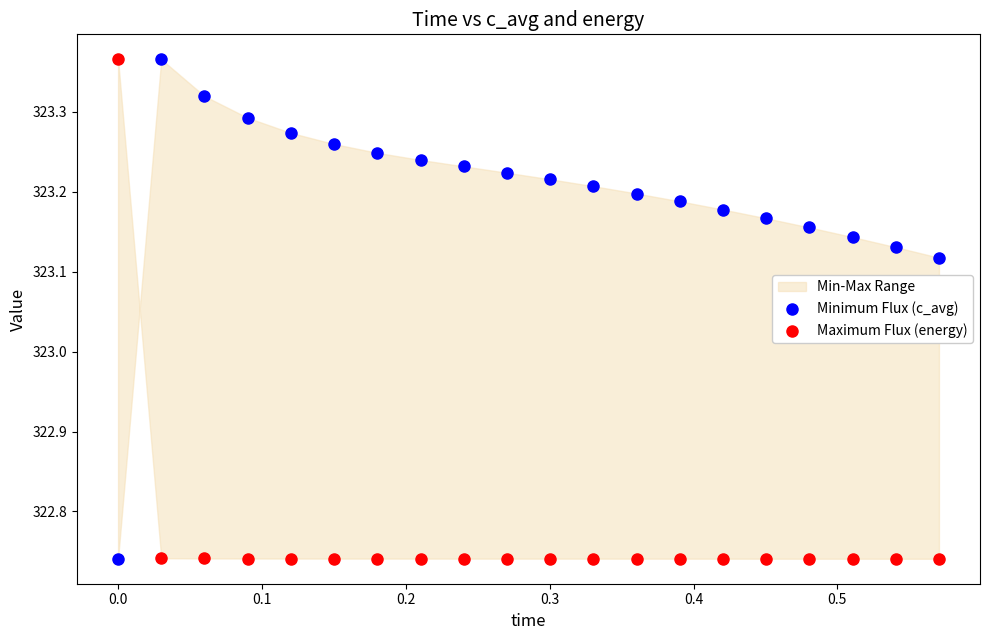

Across all data points, what is the range of Y values (max minus min)?

0.6